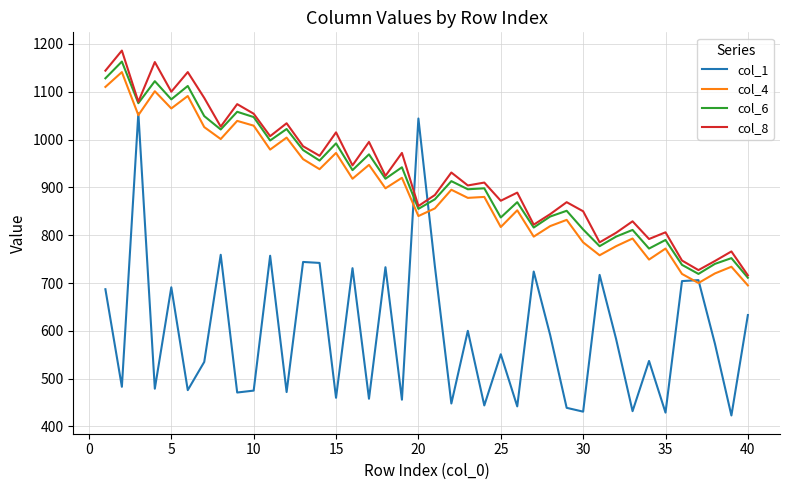

What are all the series names shown in the legend?

col_1, col_4, col_6, col_8